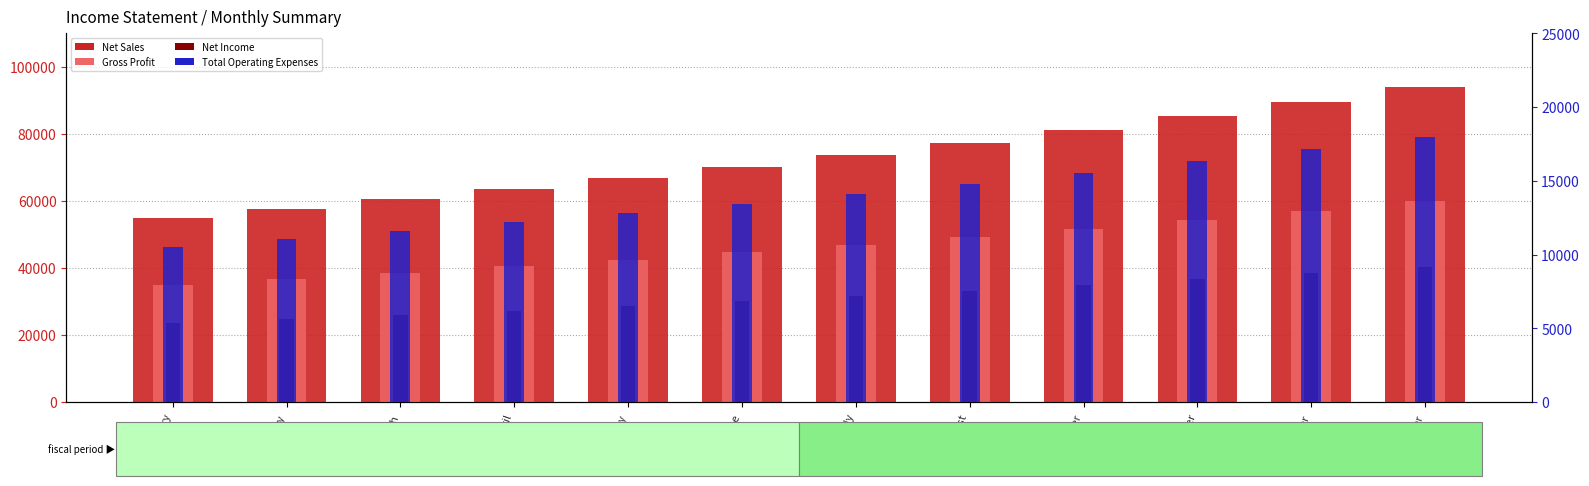

The Gross Profit series shows 17804.6 at November. True or false?

False